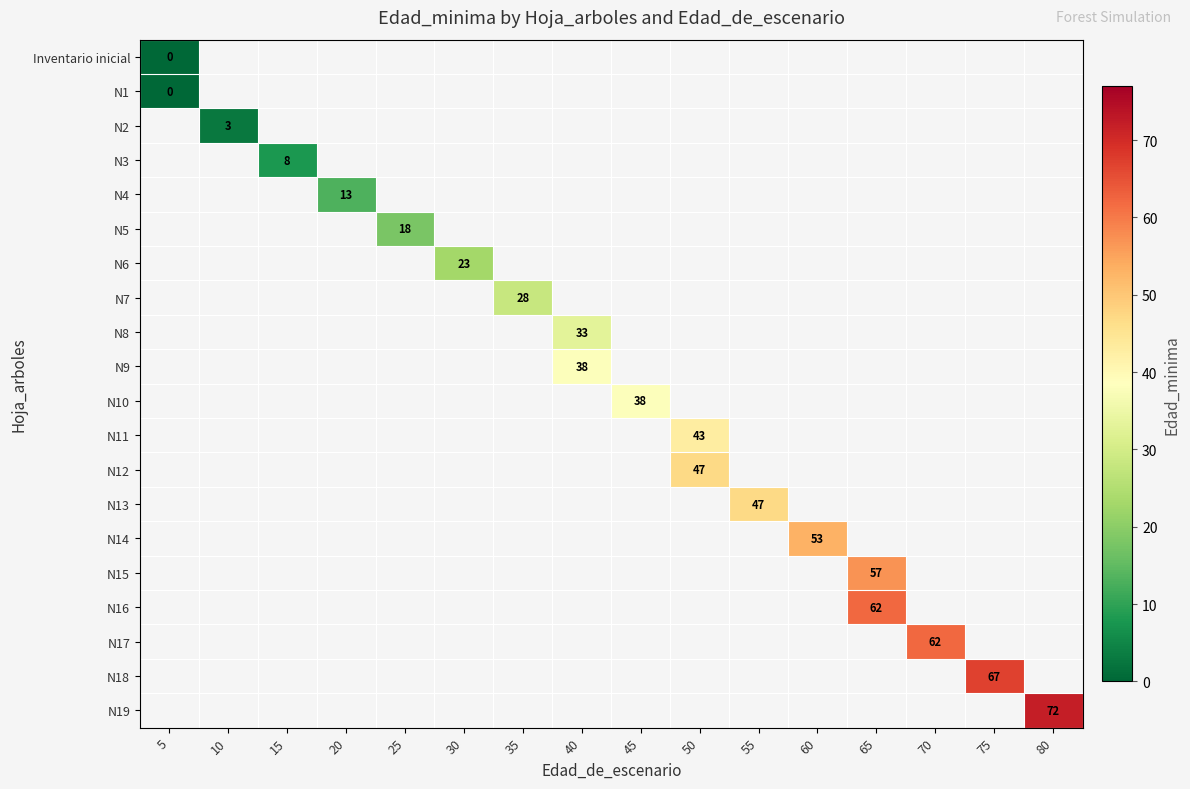

At how many categories does at least one series exceed 60?

4